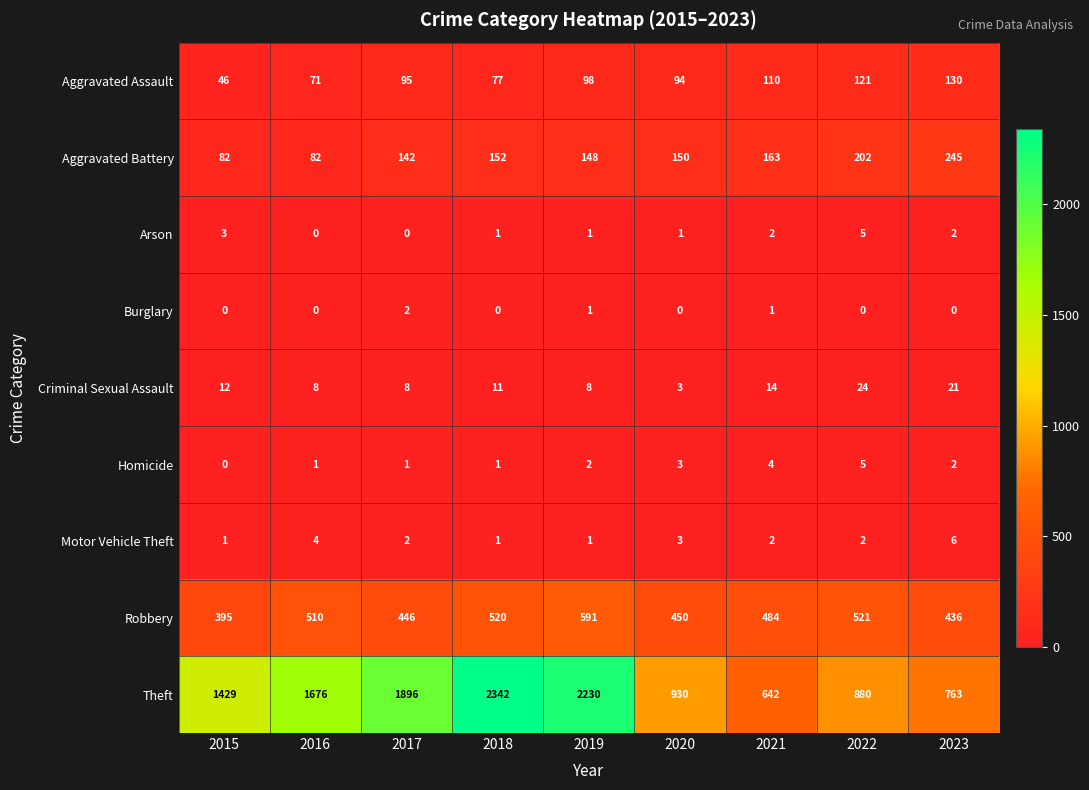

Read the Theft value at 2019.

2230